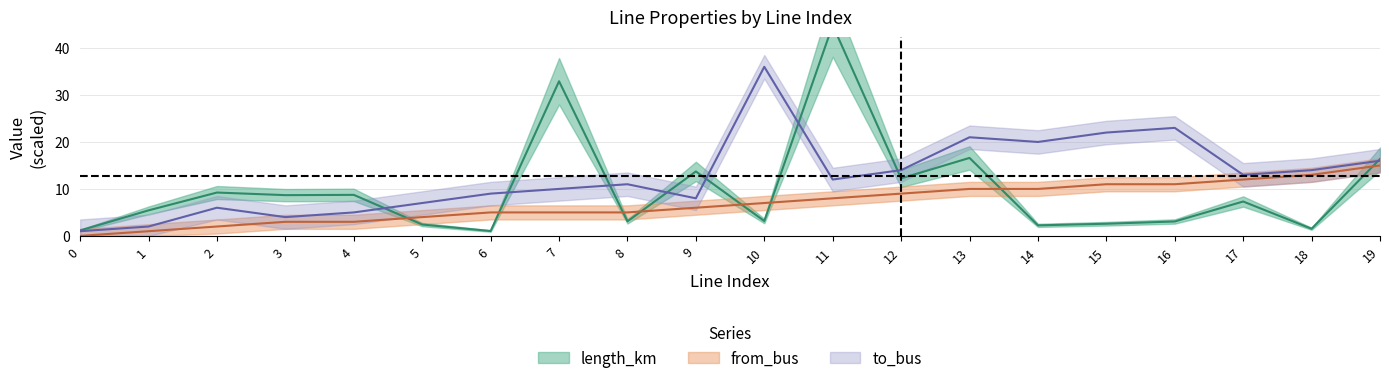

The value of to_bus at 9 is 8.0. True or false?

True